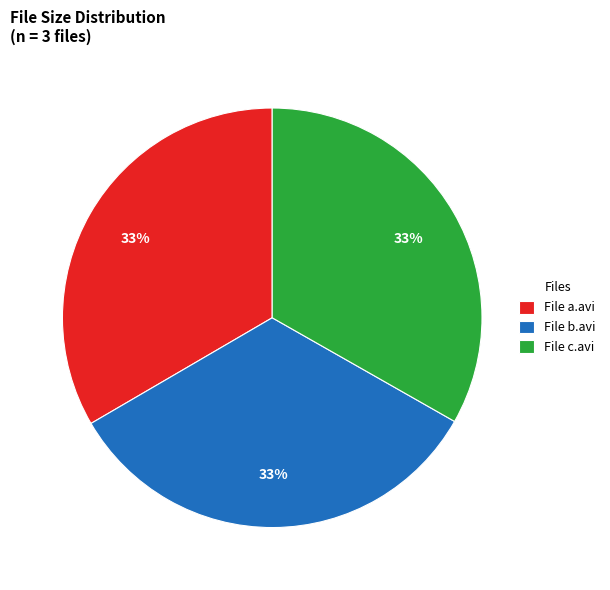

Is it true that File b.avi is 42% of the pie?

False